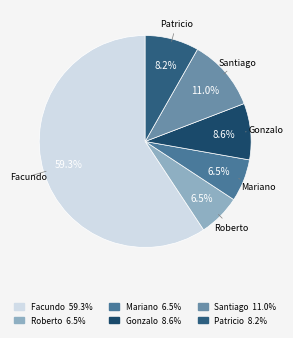

Is there any slice that represents more than half of the pie?

Yes